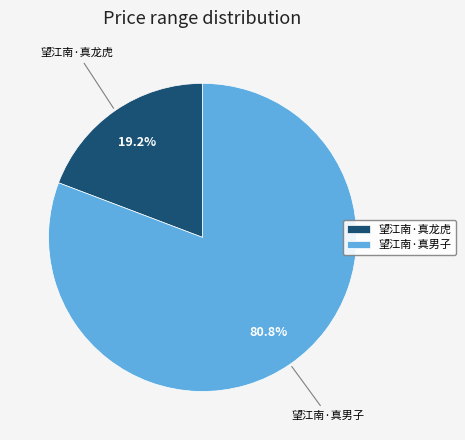

What percentage is NOT represented by 望江南·真龙虎?

80.8%